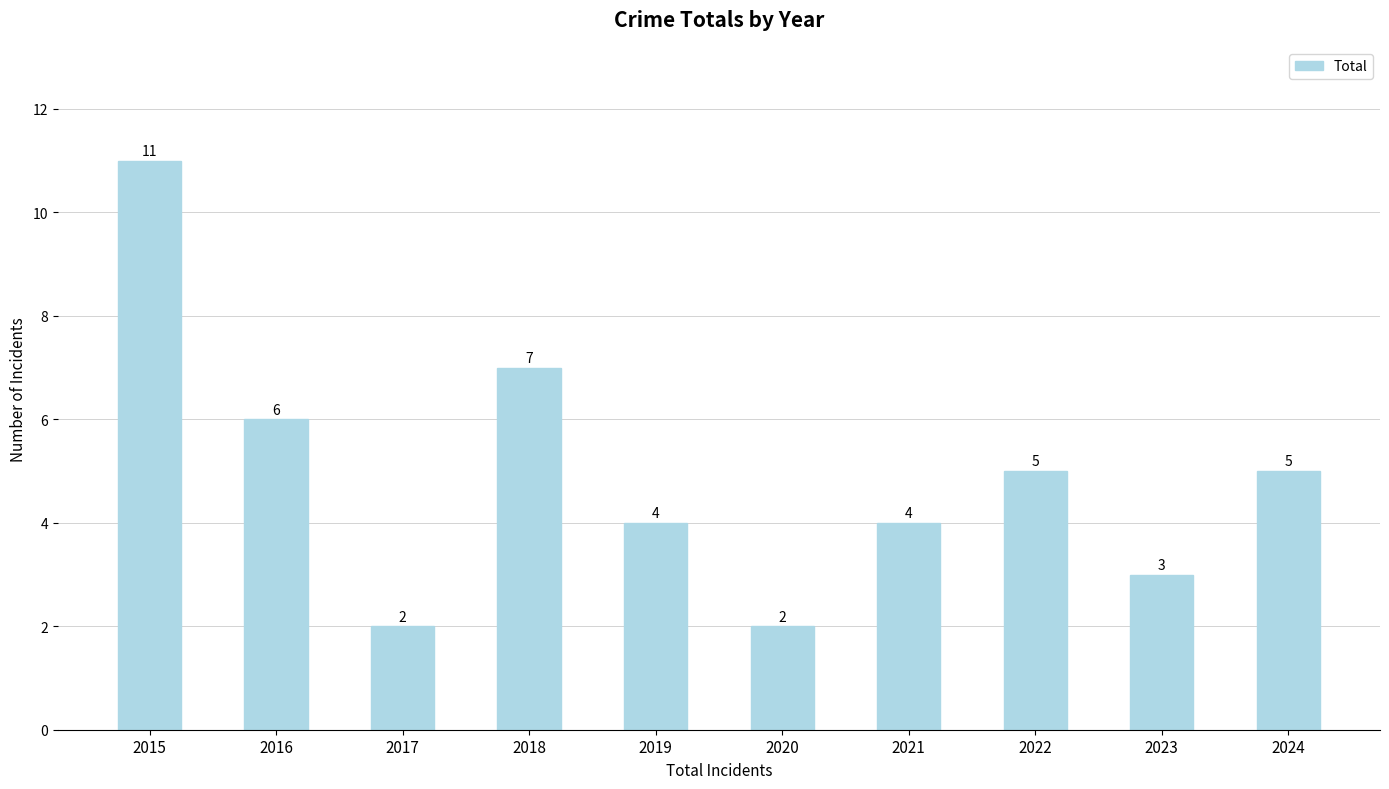

True or false: the data shows 7 at 2018.

True